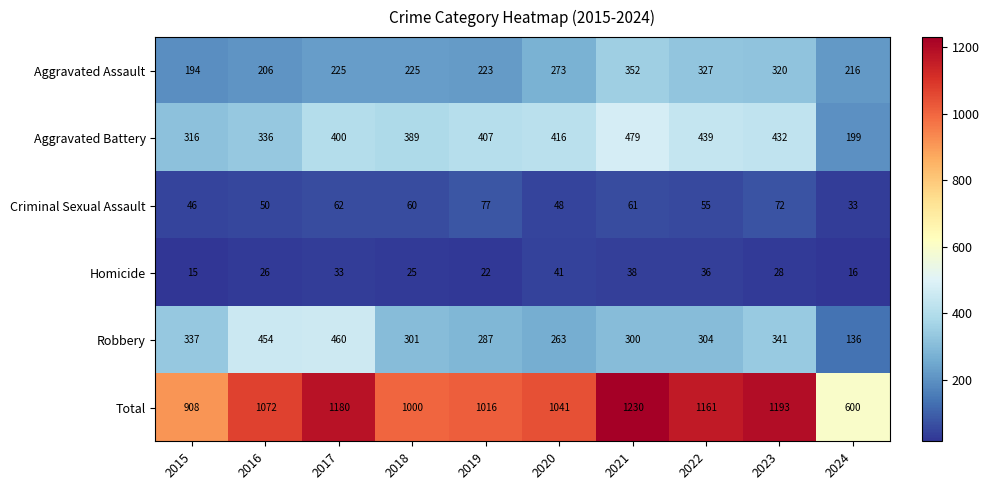

At which label does Aggravated Assault reach its peak?

2021